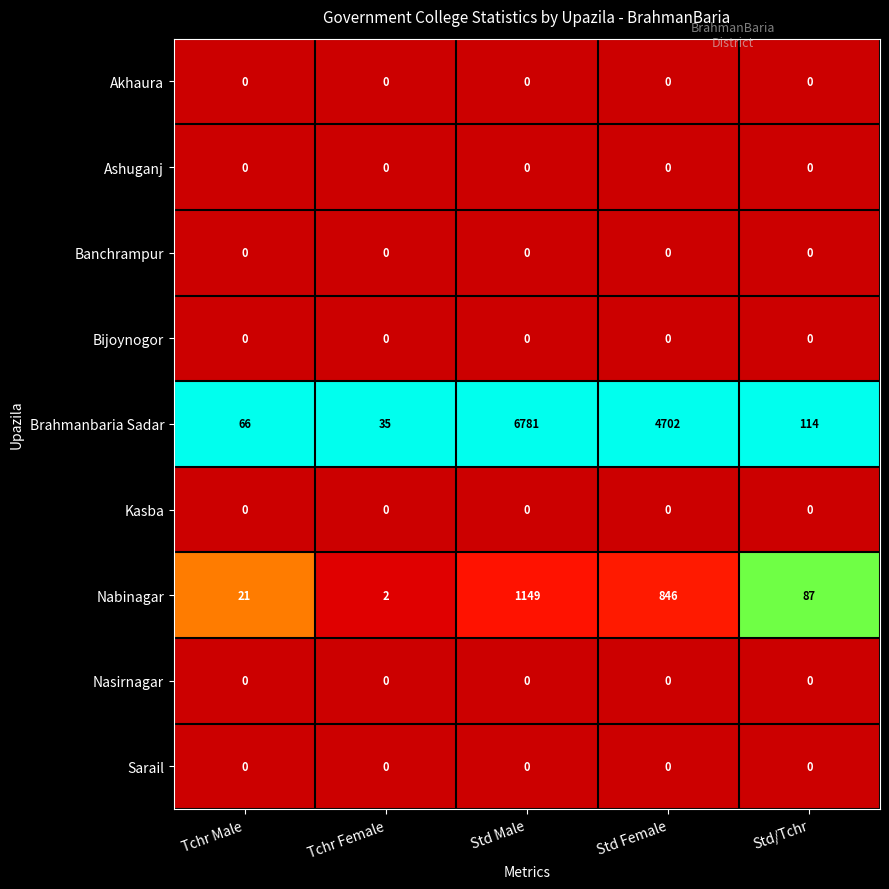

What is the difference between the highest and lowest values at Std Male?

6781